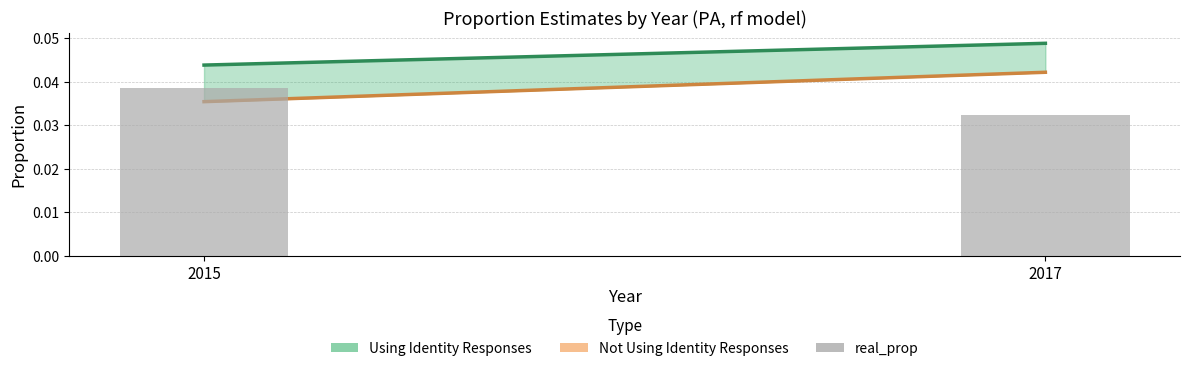

Does the chart contain stacked bars?

No